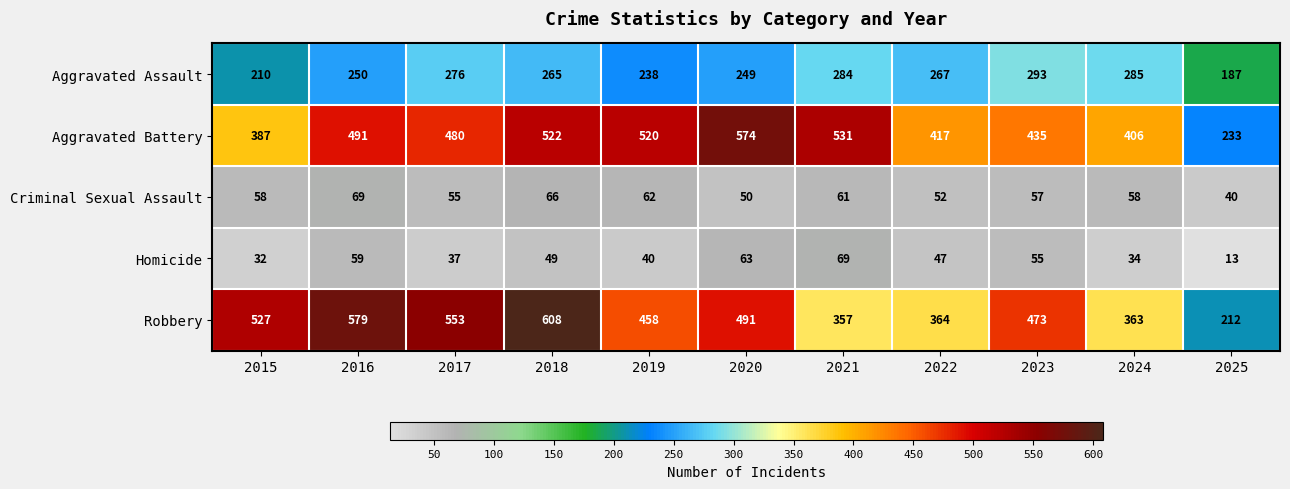

What is the greatest value displayed?

608